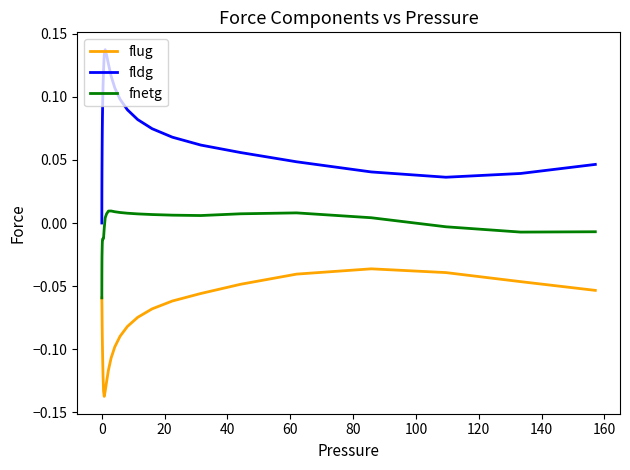

List the series in order of their overall mean, highest first.

fldg, fnetg, flug